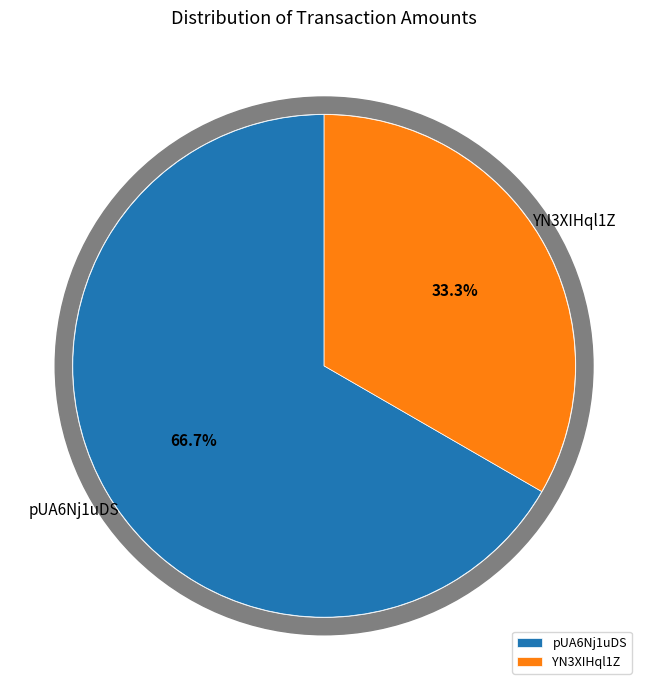

Which category has the biggest portion of the pie?

pUA6Nj1uDS